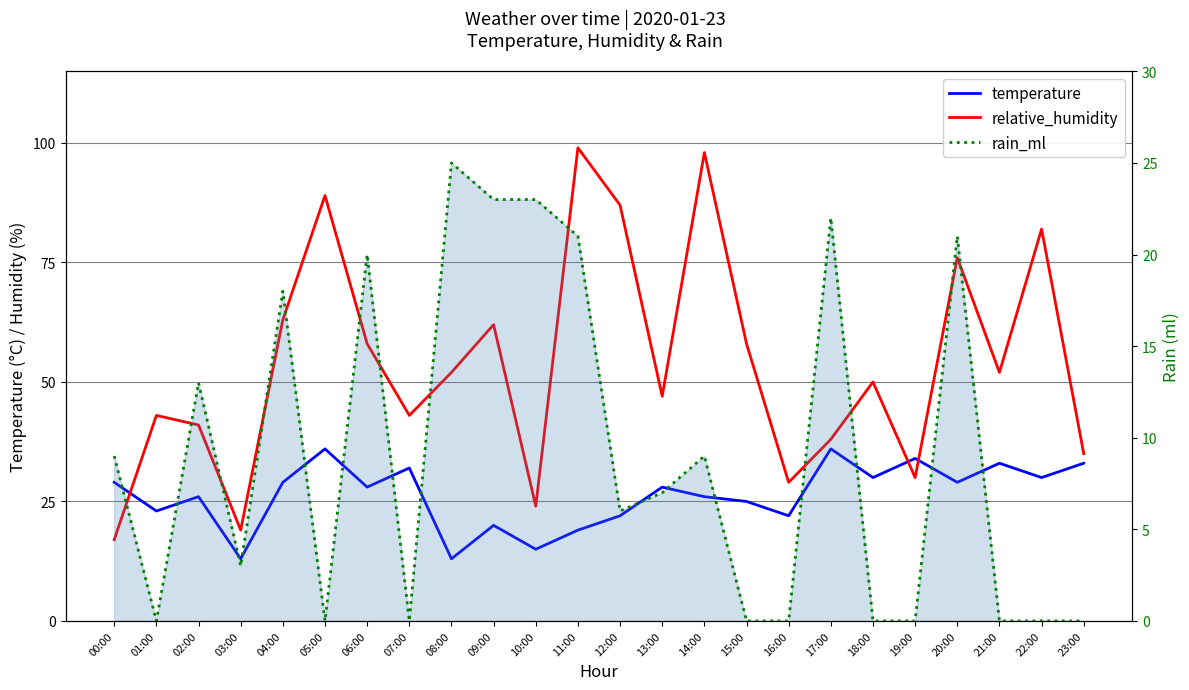

How many data points in rain_ml are less than 7?

12